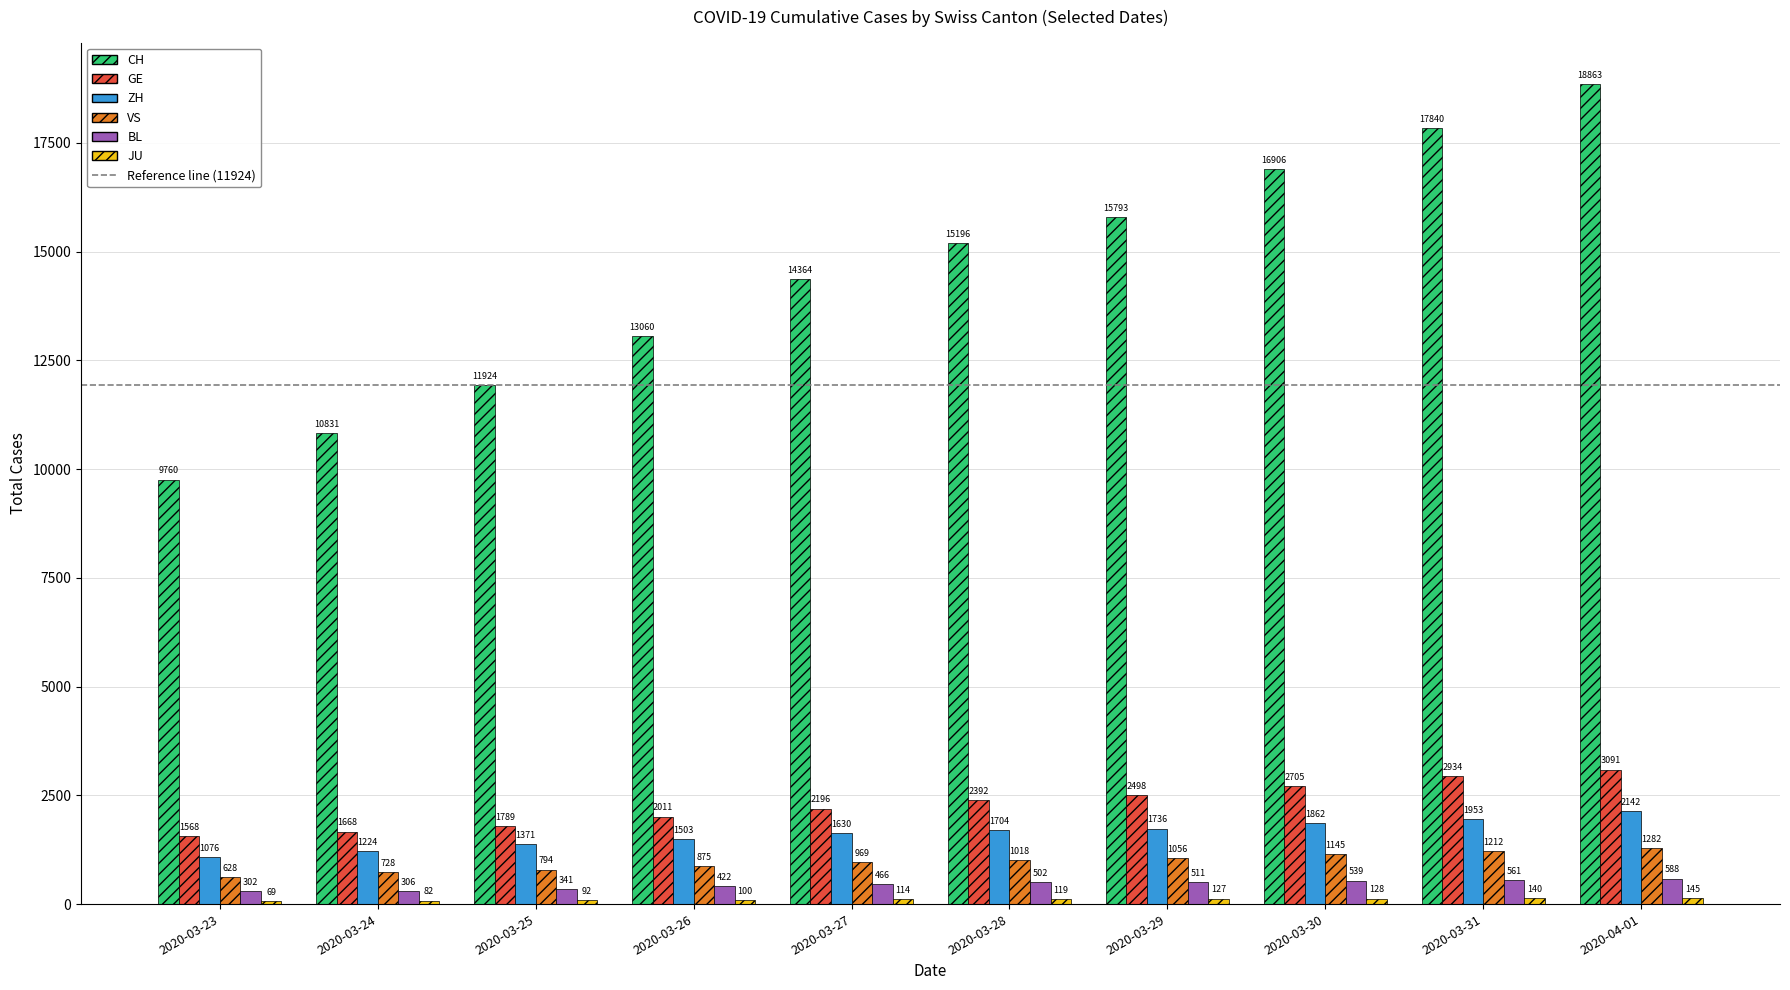

What is the average value of the BL series?

454